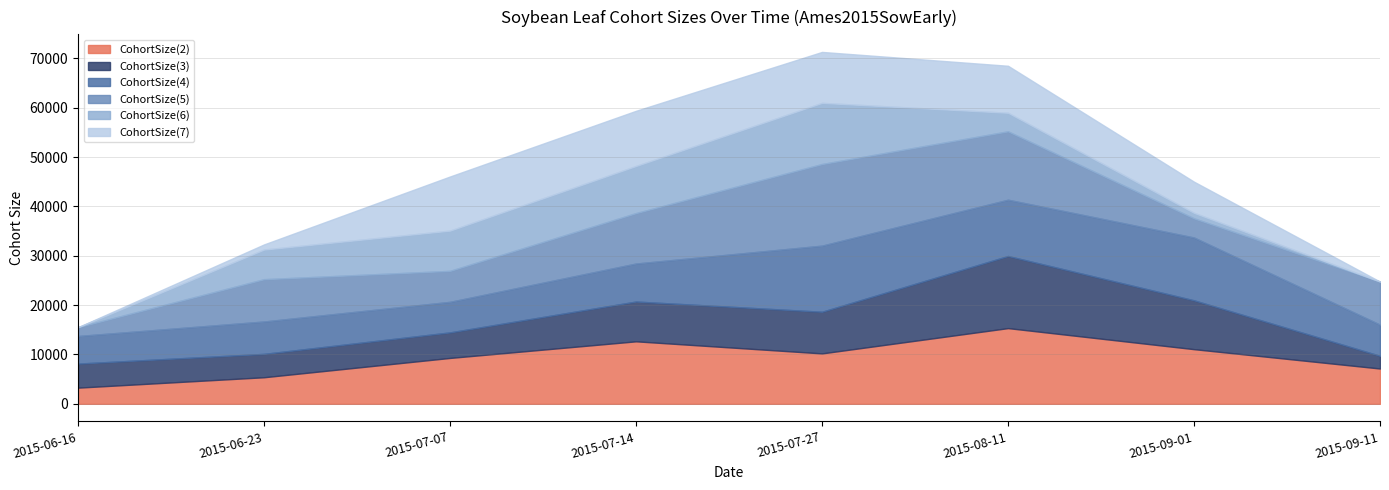

How many distinct data groups are displayed?

6